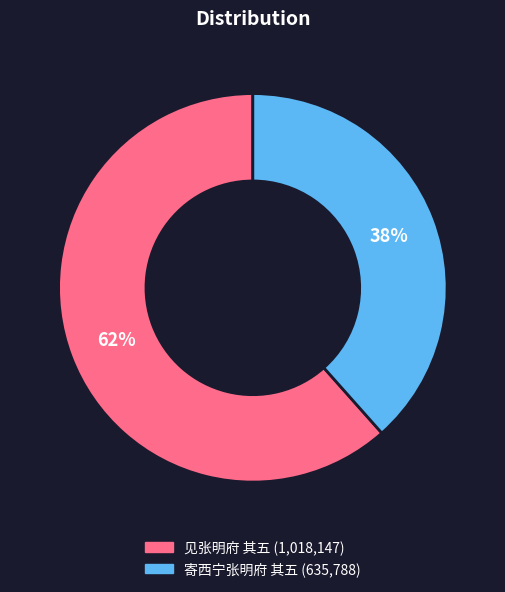

Do 寄西宁张明府 其五 (635,788) and 见张明府 其五 (1,018,147) together represent more than half of the pie?

Yes